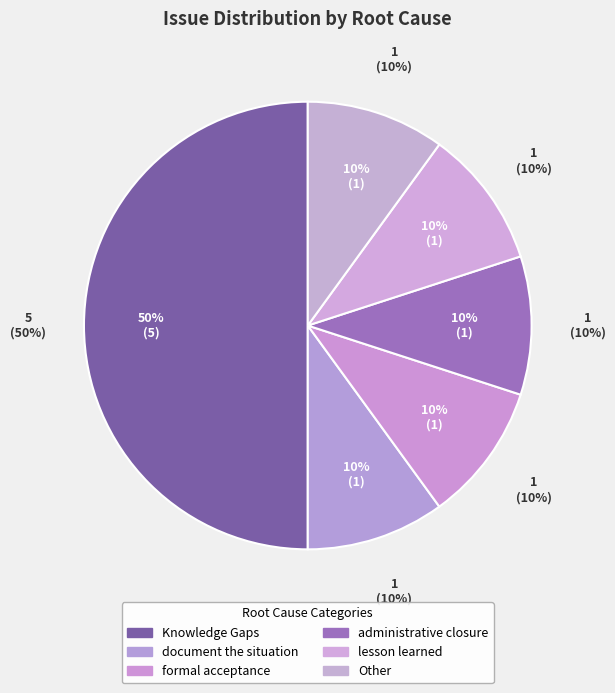

The administrative closure slice represents 20% of the pie. True or false?

False